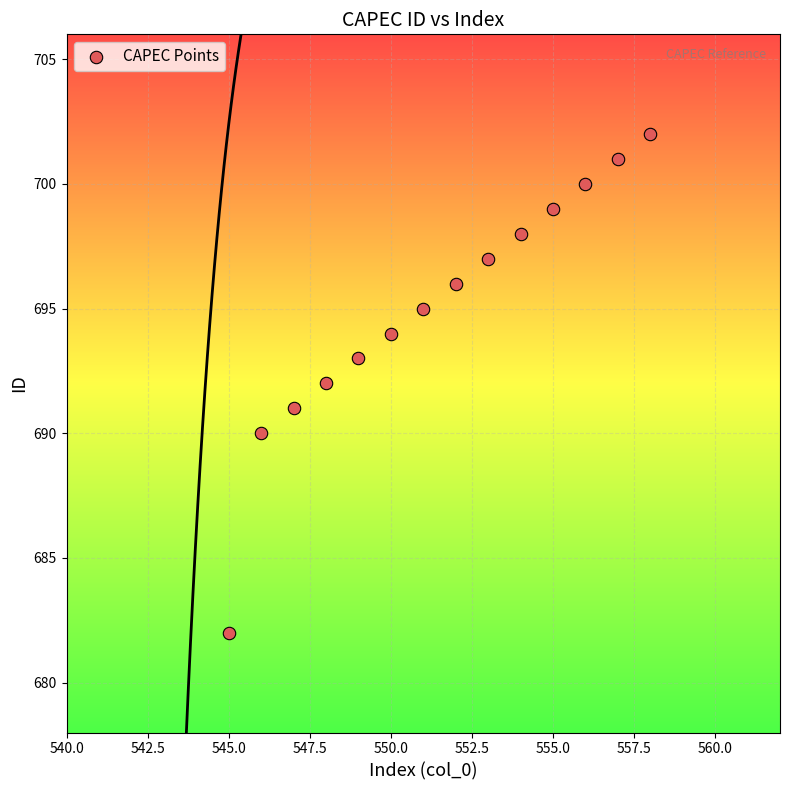

What is the range of X values (max minus min)?

13